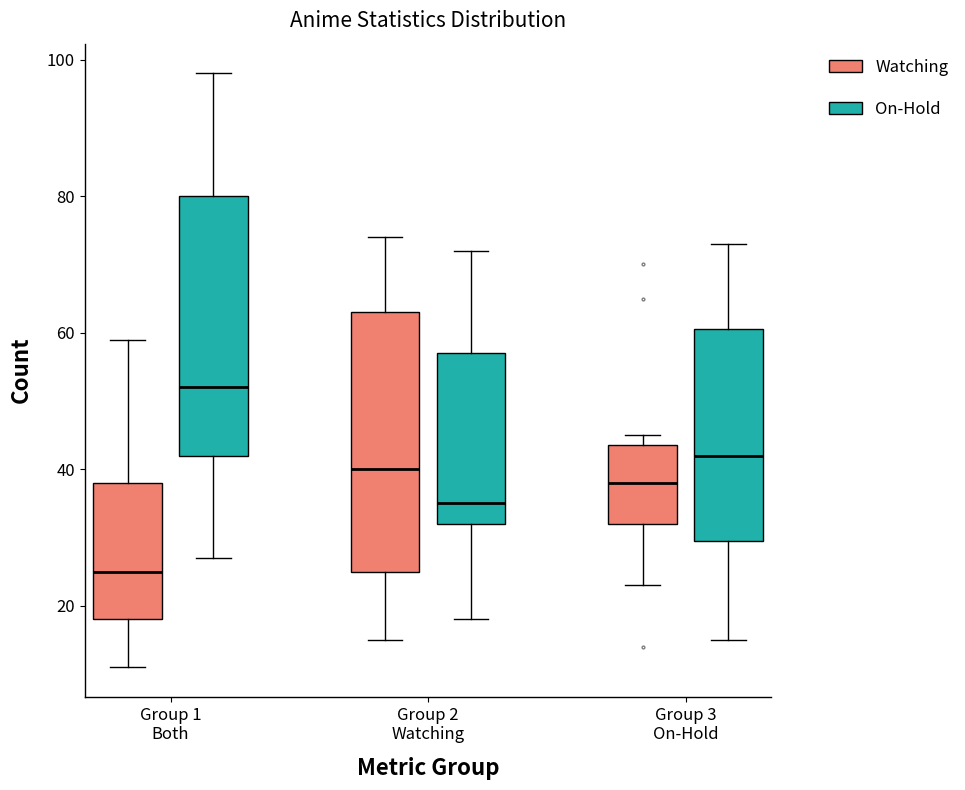

Reading left to right, transcribe this box plot: for each box, give where its median line is, the range the box spans, and where its two whiskers end, as read against the y-axis. The values are not printed on the chart, so give them approximately, as read against the axis.

Group 1 Both (Watching): median 26, box 18 to 38, whiskers 12 to 60
Group 1 Both (On-Hold): median 52, box 42 to 80, whiskers 28 to 98
Group 2 Watching (Watching): median 40, box 26 to 64, whiskers 16 to 74
Group 2 Watching (On-Hold): median 36, box 32 to 58, whiskers 18 to 72
Group 3 On-Hold (Watching): median 38, box 32 to 44, whiskers 24 to 46
Group 3 On-Hold (On-Hold): median 42, box 30 to 60, whiskers 16 to 74